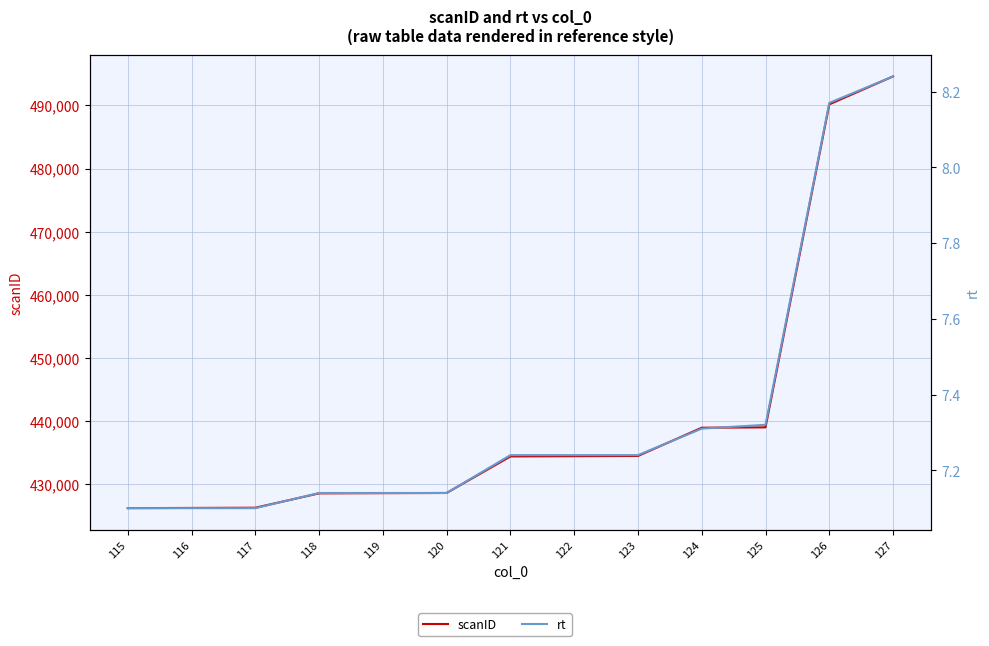

True or false: rt and scanID intersect in this chart.

False